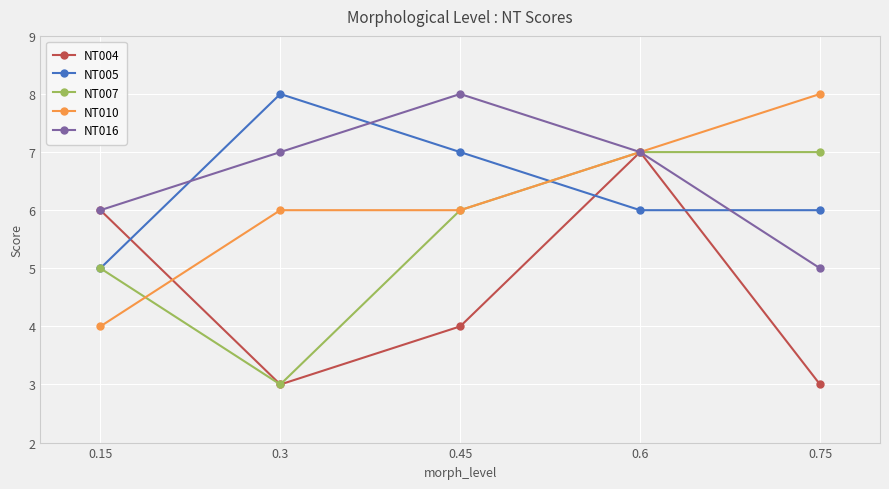

What is the difference between the maximum and minimum values in the NT016 series?

3